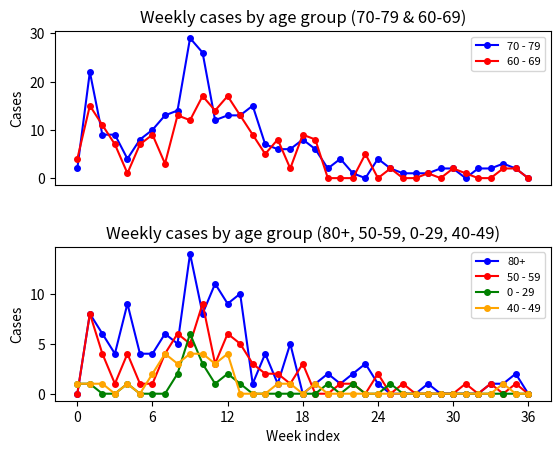

What is the maximum value for 70 - 79?

29